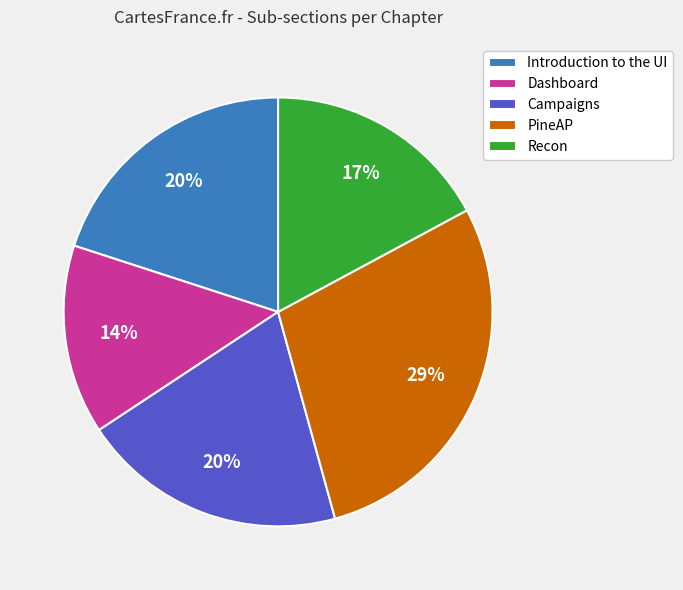

What is the smallest slice in the pie chart?

Dashboard